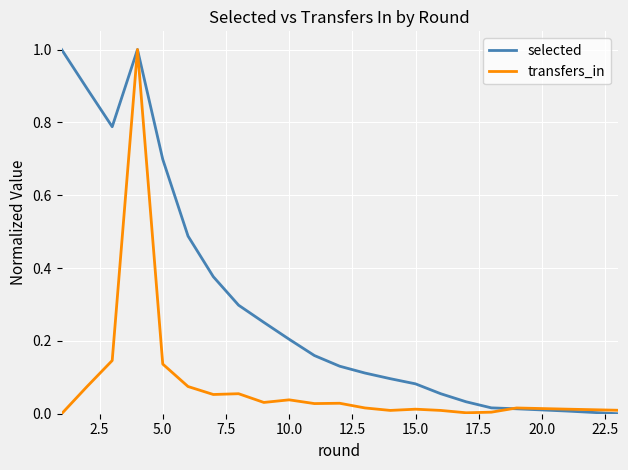

List the series in order of their overall mean, highest first.

selected, transfers_in